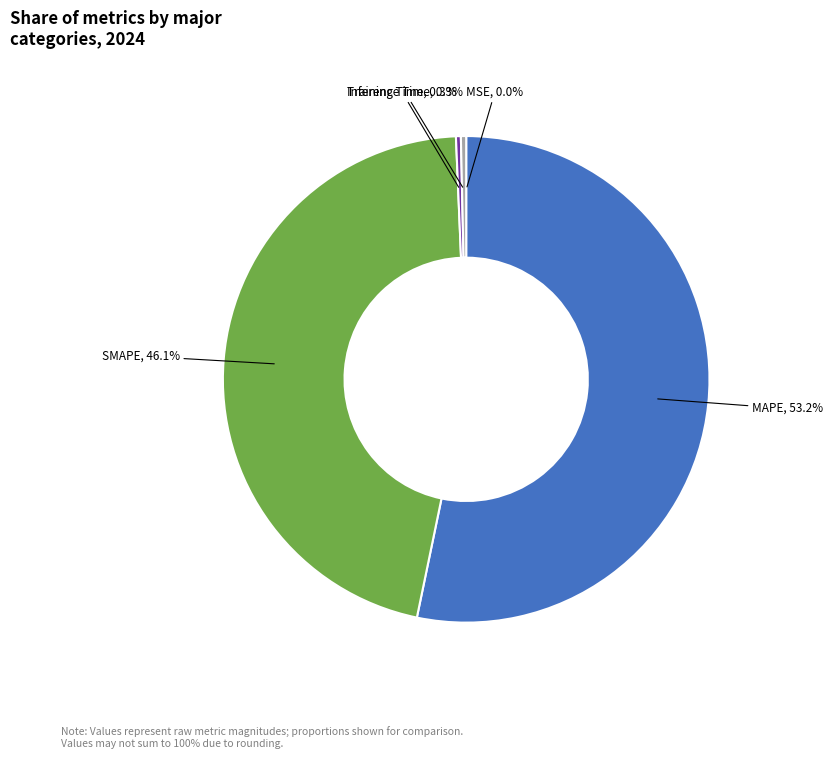

Which has a higher value, Training Time or SMAPE?

SMAPE